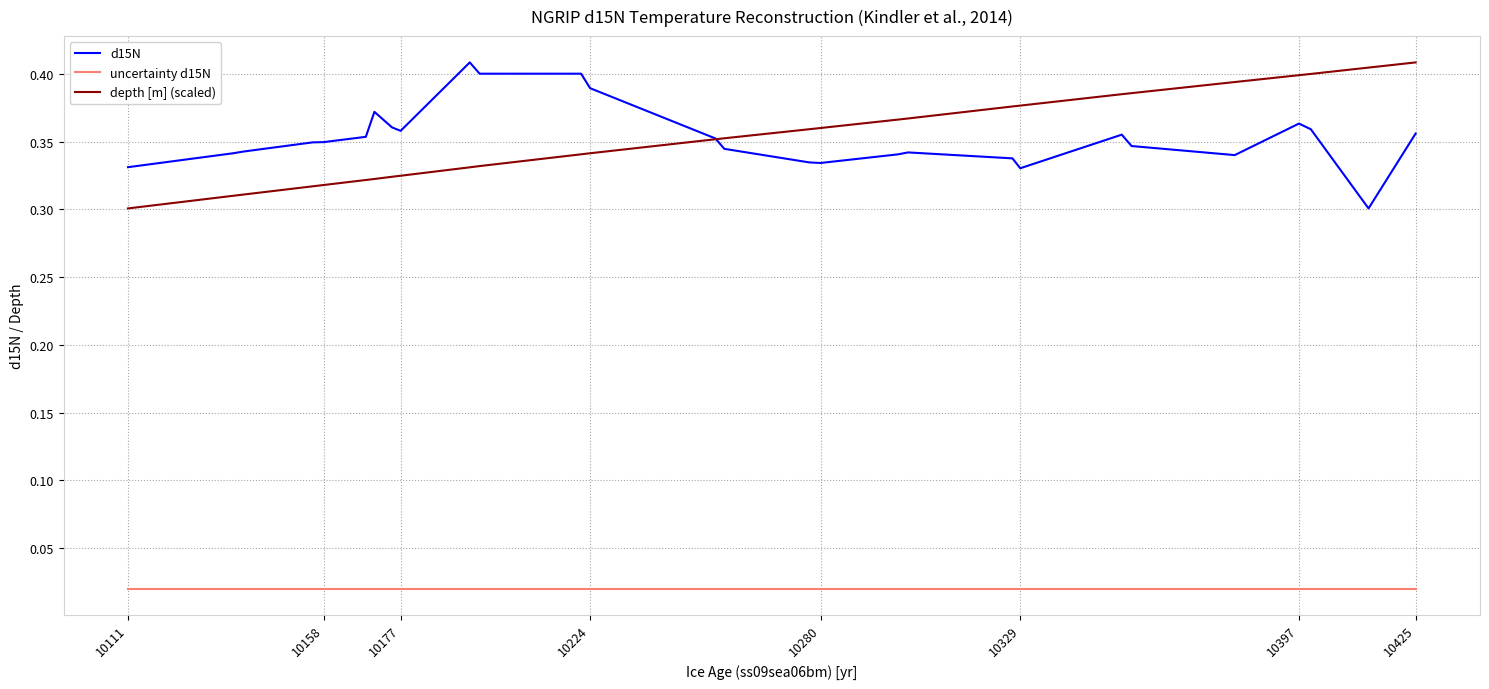

True or false: depth [m] (scaled) and uncertainty d15N cross at least once.

False